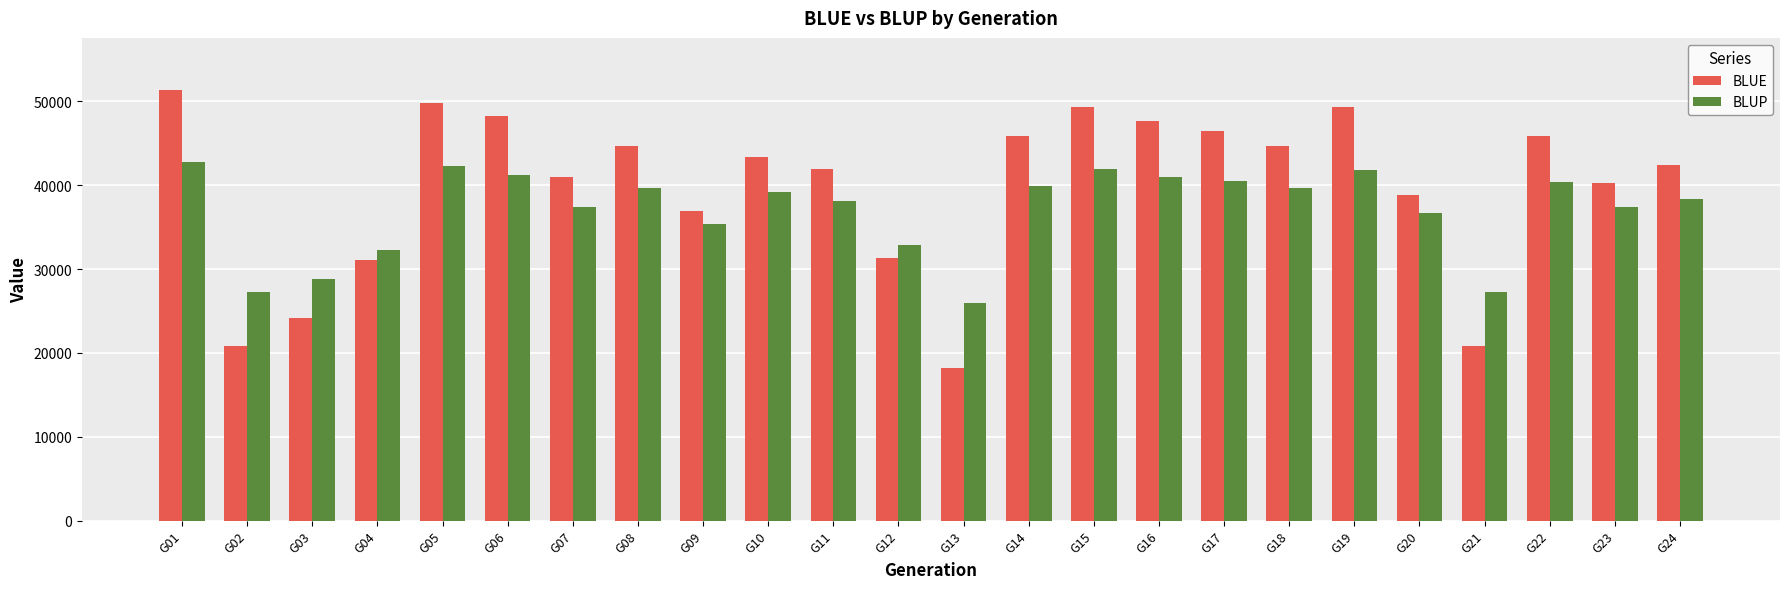

At which label is BLUP closest to 34365?

G09